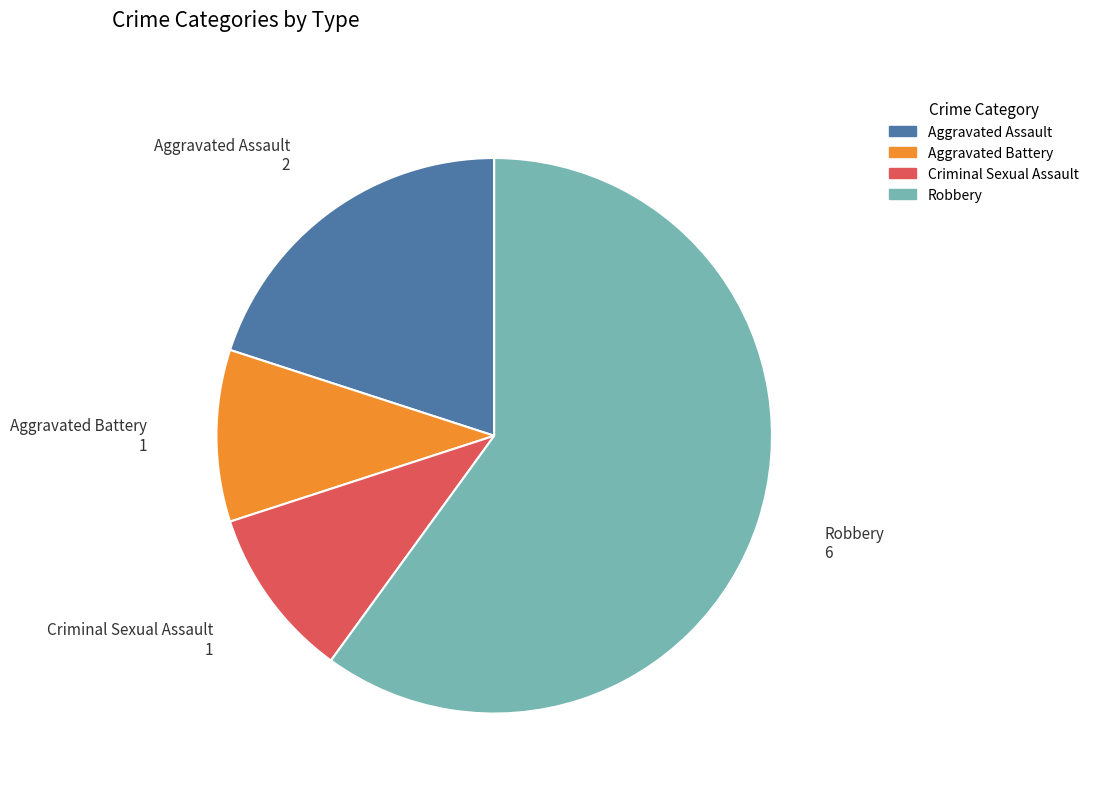

What is the majority slice?

Robbery